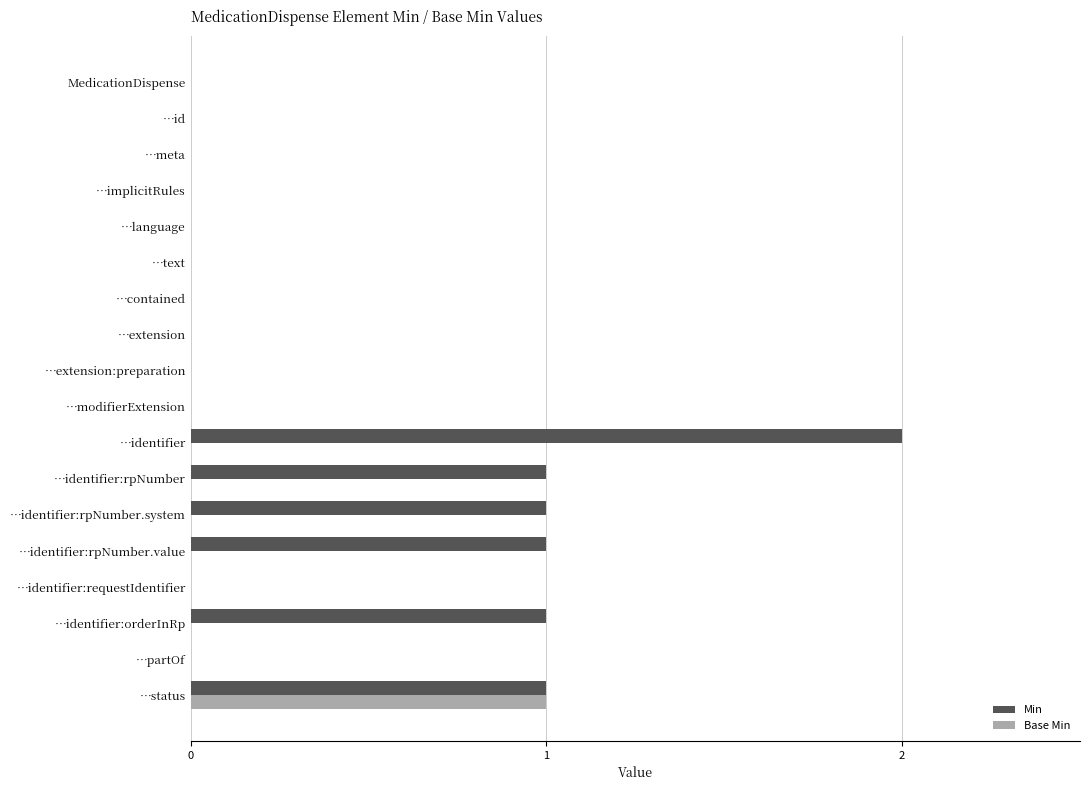

How many Base Min values are between 0 and 1?

18